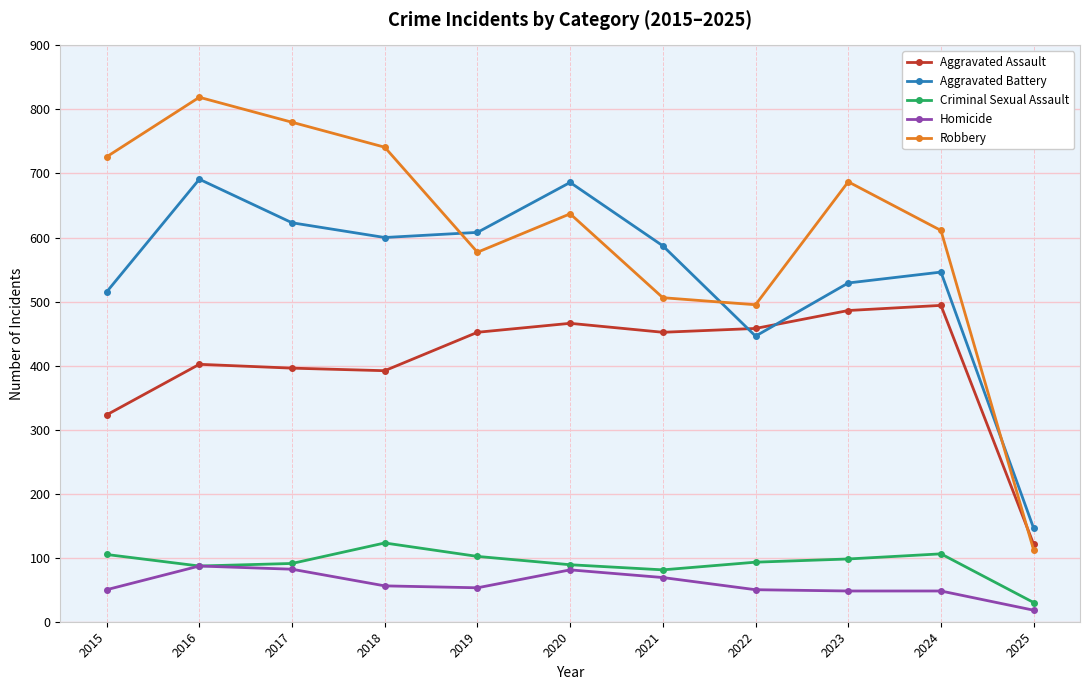

True or false: Aggravated Assault and Homicide cross at least once.

False